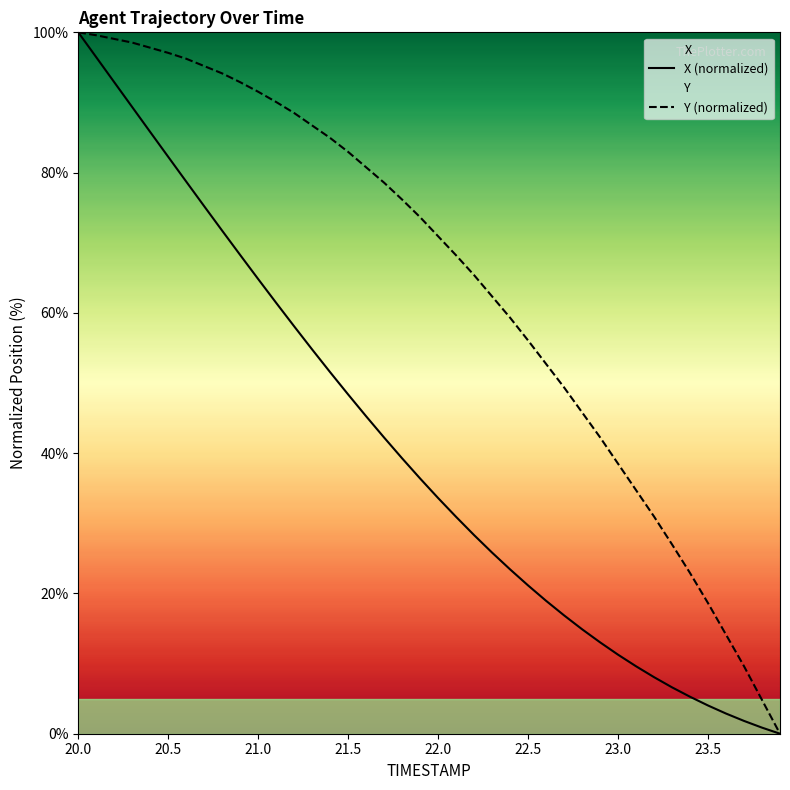

What is the difference between the maximum and second lowest values in the Y (normalized) series?

95.2